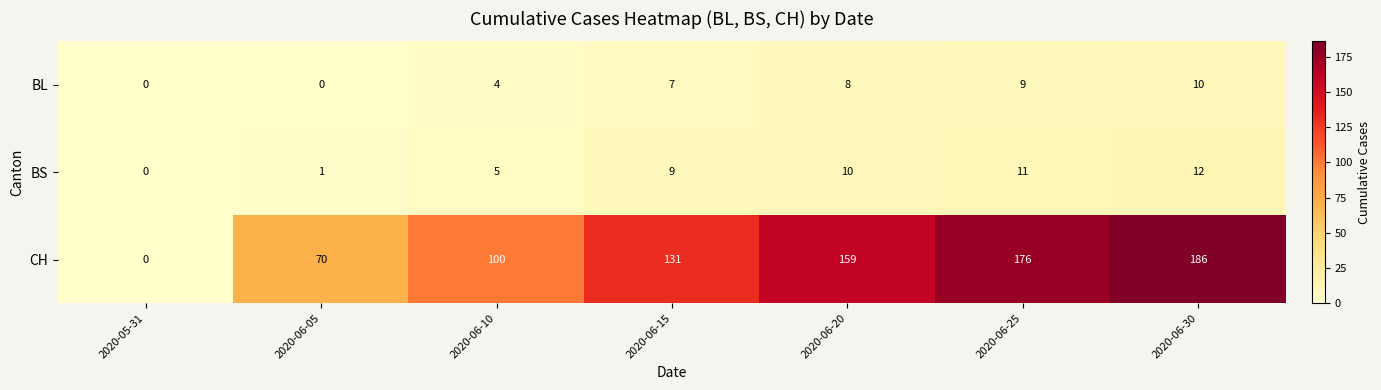

What is the approximate value of BL at 2020-06-20, to the nearest 5?

10